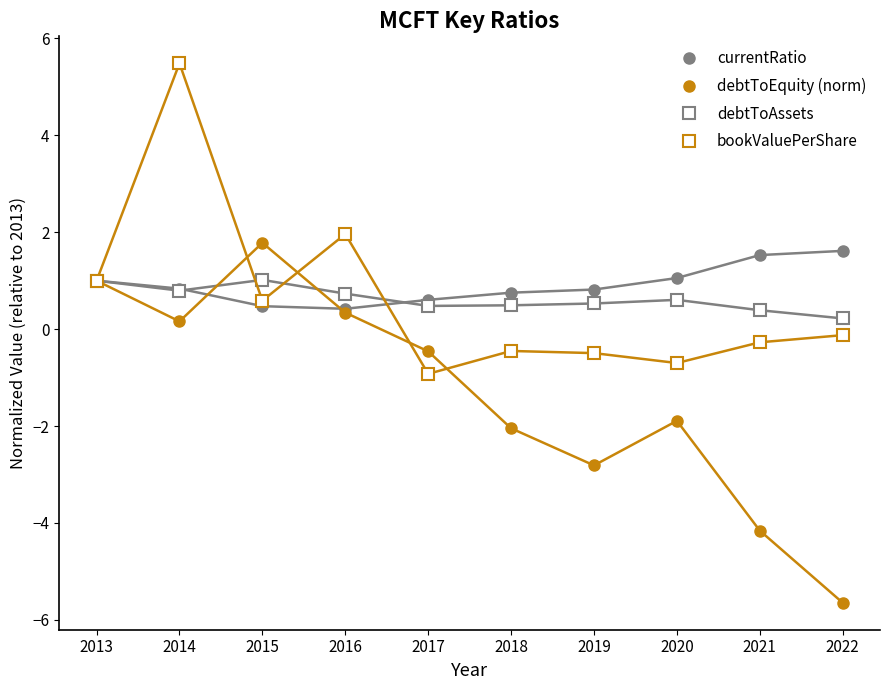

What is the spread (max minus min) of values at 2015?

1.3